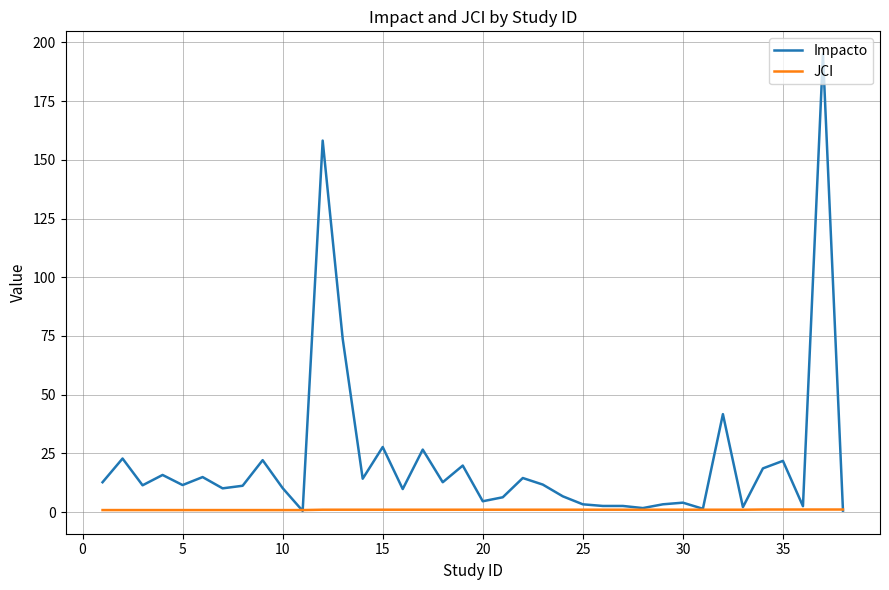

What is the maximum value for Impacto?

195.0